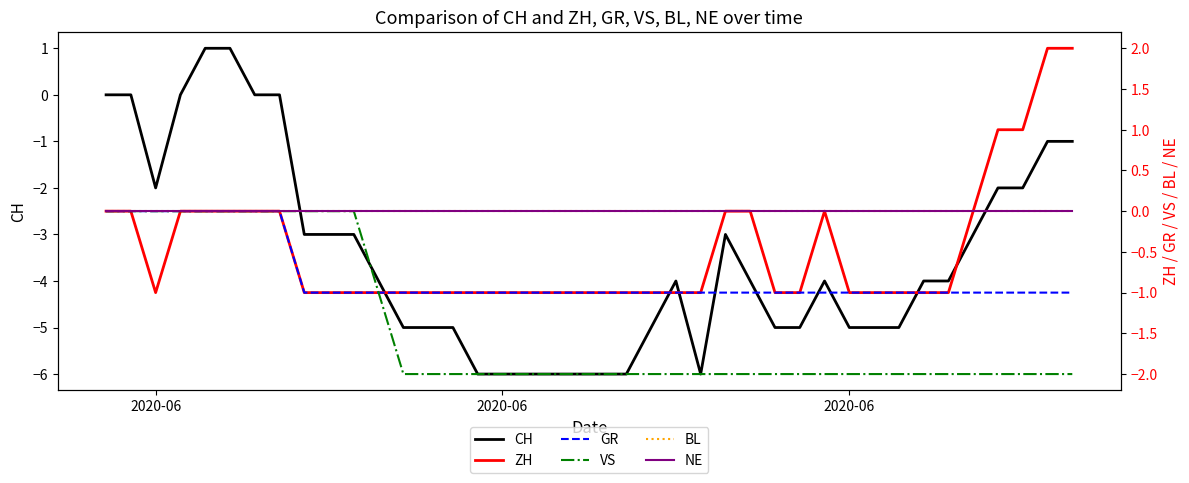

Is the value of ZH at 18 greater than the value of GR at 16?

No